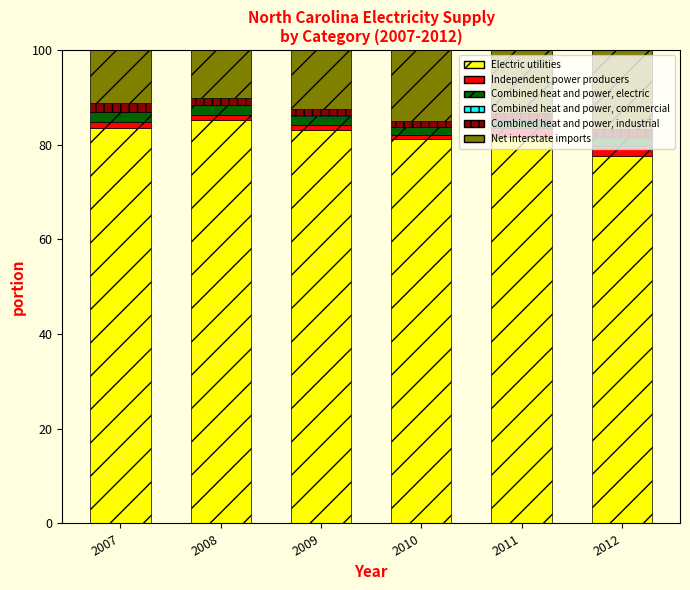

What is the maximum value for Electric utilities?

85.1